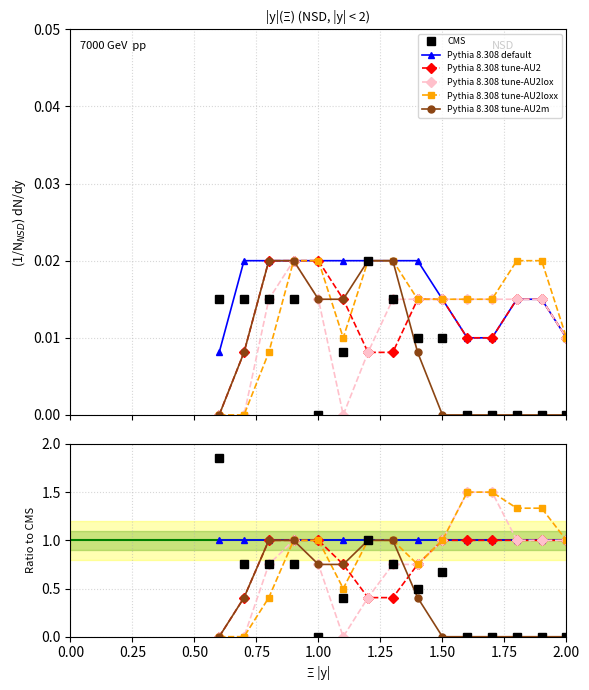

After their last crossing, which series has the higher values: Pythia 8.308 tune-AU2 or Pythia 8.308 tune-AU2m?

Pythia 8.308 tune-AU2